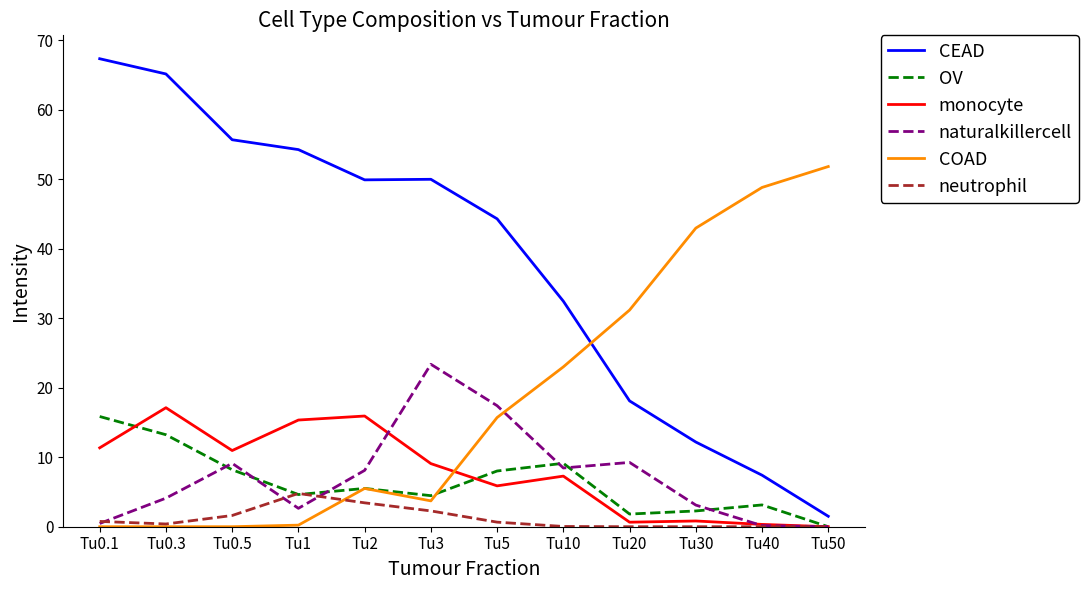

True or false: OV and CEAD cross at least once.

False